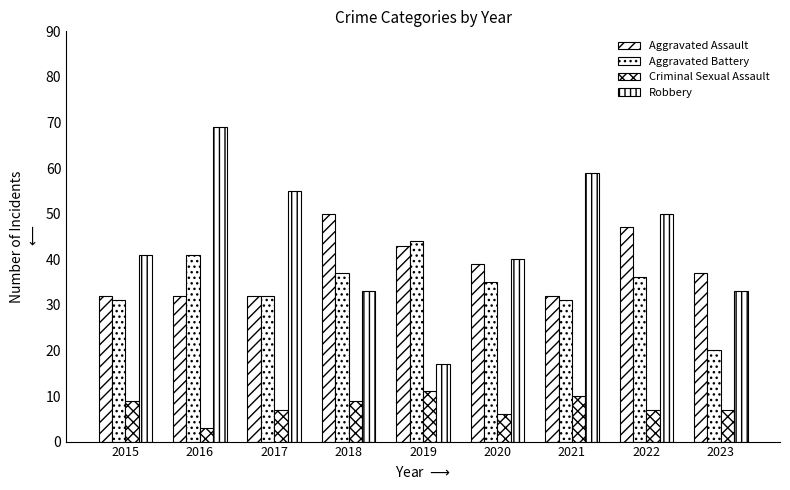

Is the value of Aggravated Assault at 2023 greater than the value of Robbery at 2018?

Yes